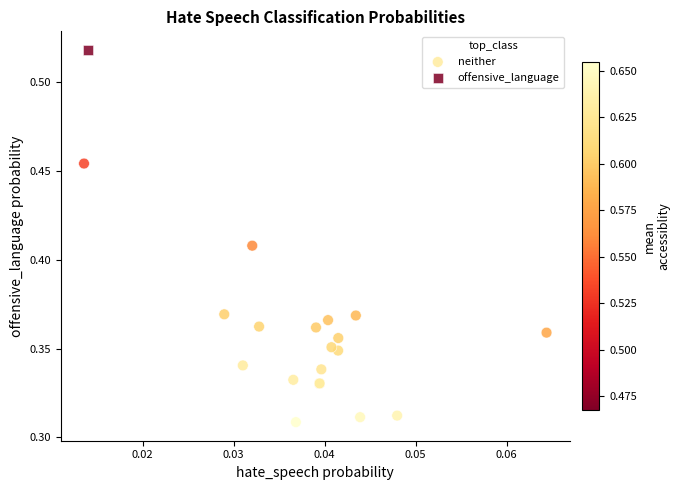

What are all the series names shown in the legend?

neither, offensive_language